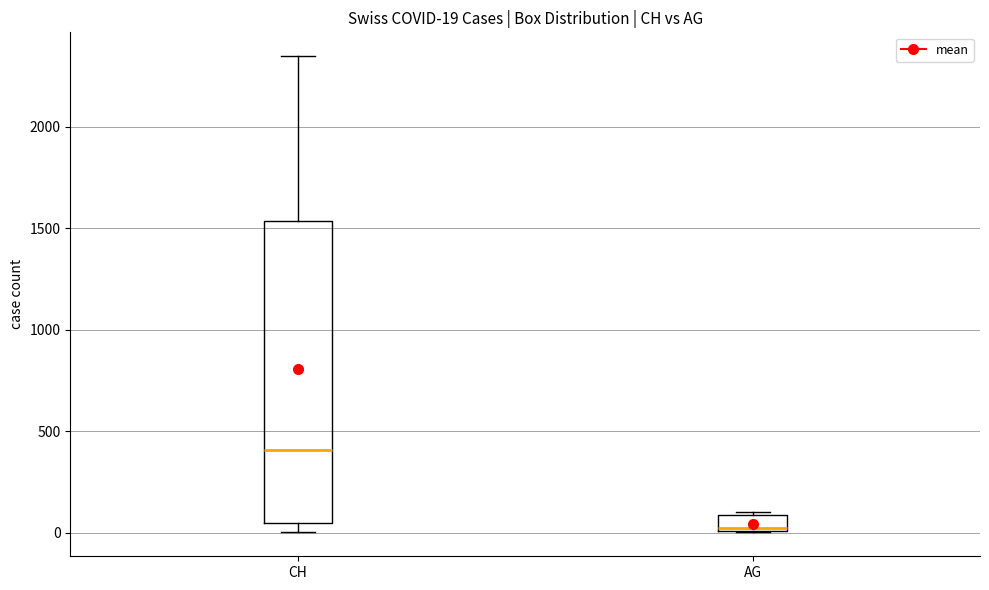

Which box is the tallest, from its lower edge to its upper edge?

CH